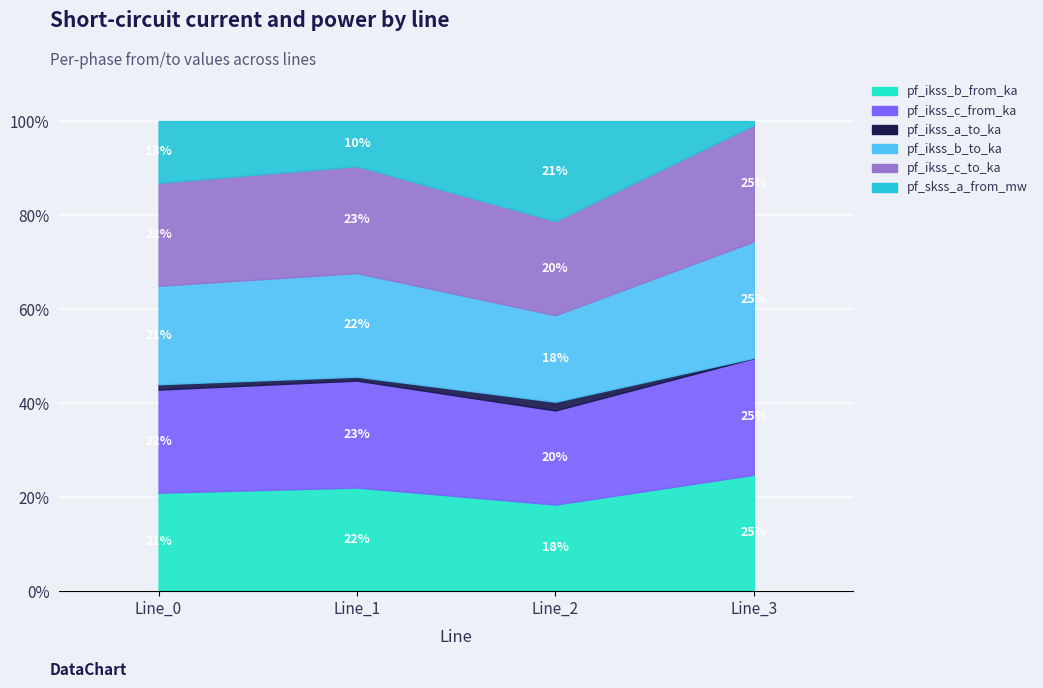

Which series has the largest total across all categories?

pf_ikss_c_to_ka